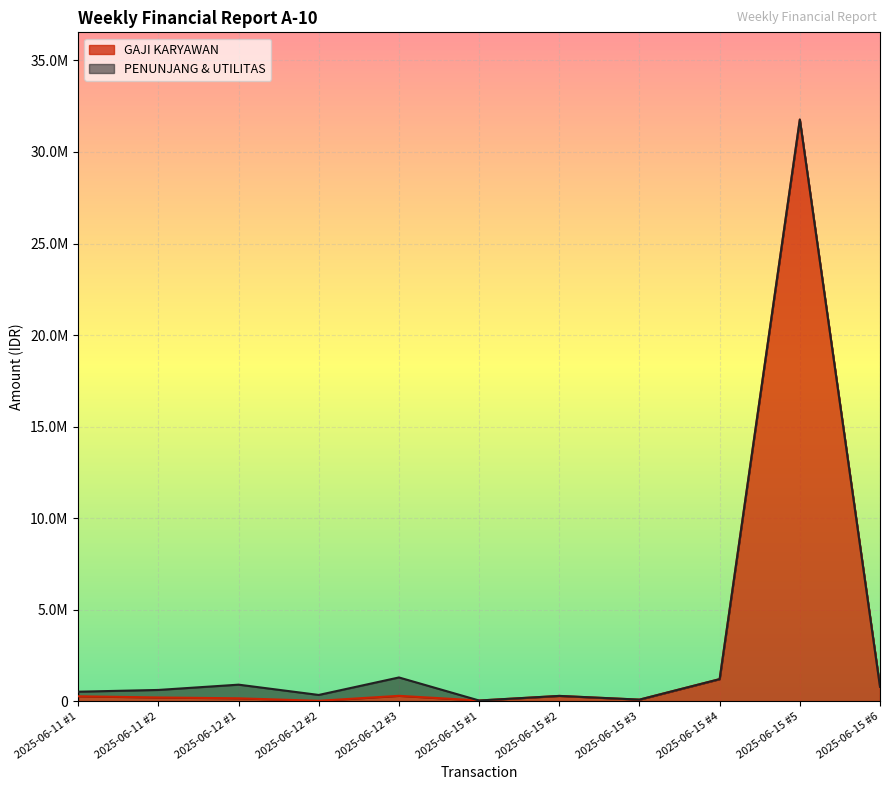

Is it true that the value at 2025-06-11 #2 is 202000?

True